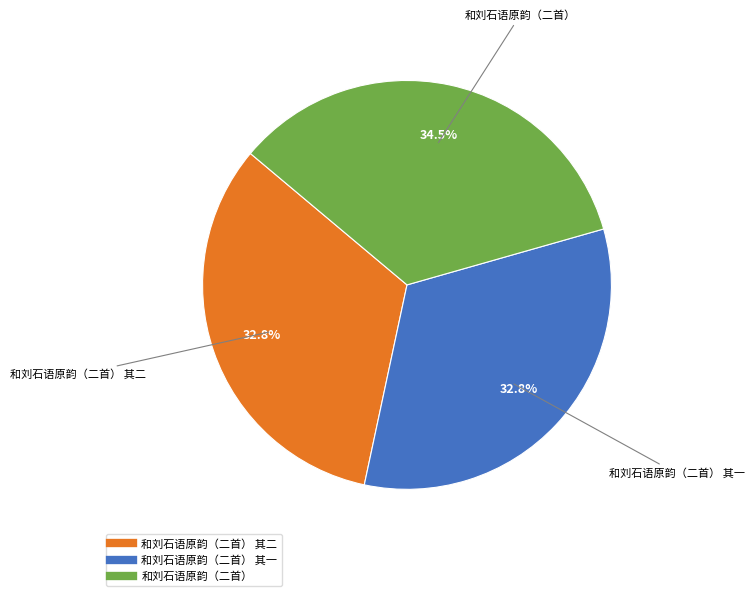

Is there a majority slice in this chart?

No